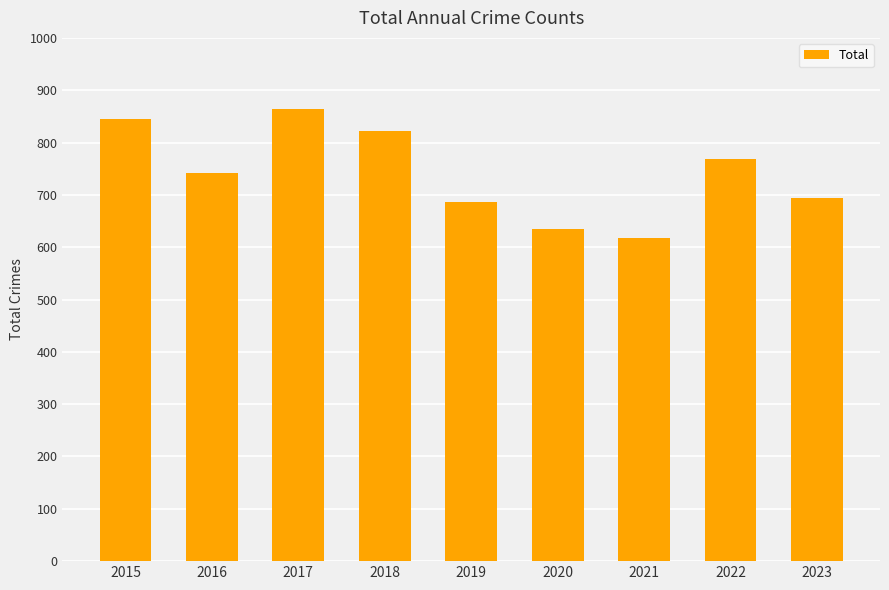

What is the average value?

742